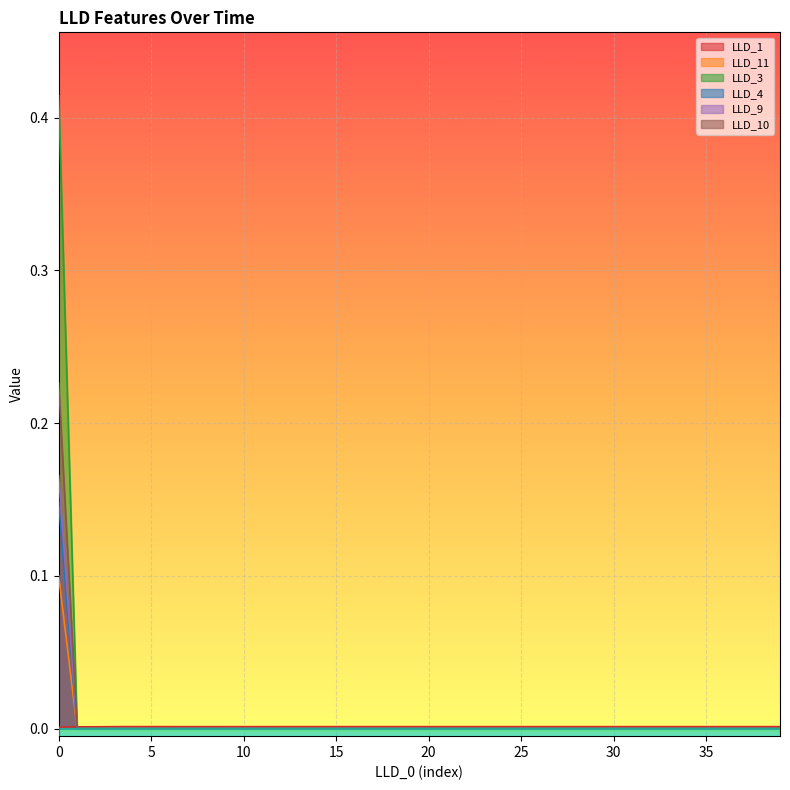

At which label is LLD_4 closest to 0?

1